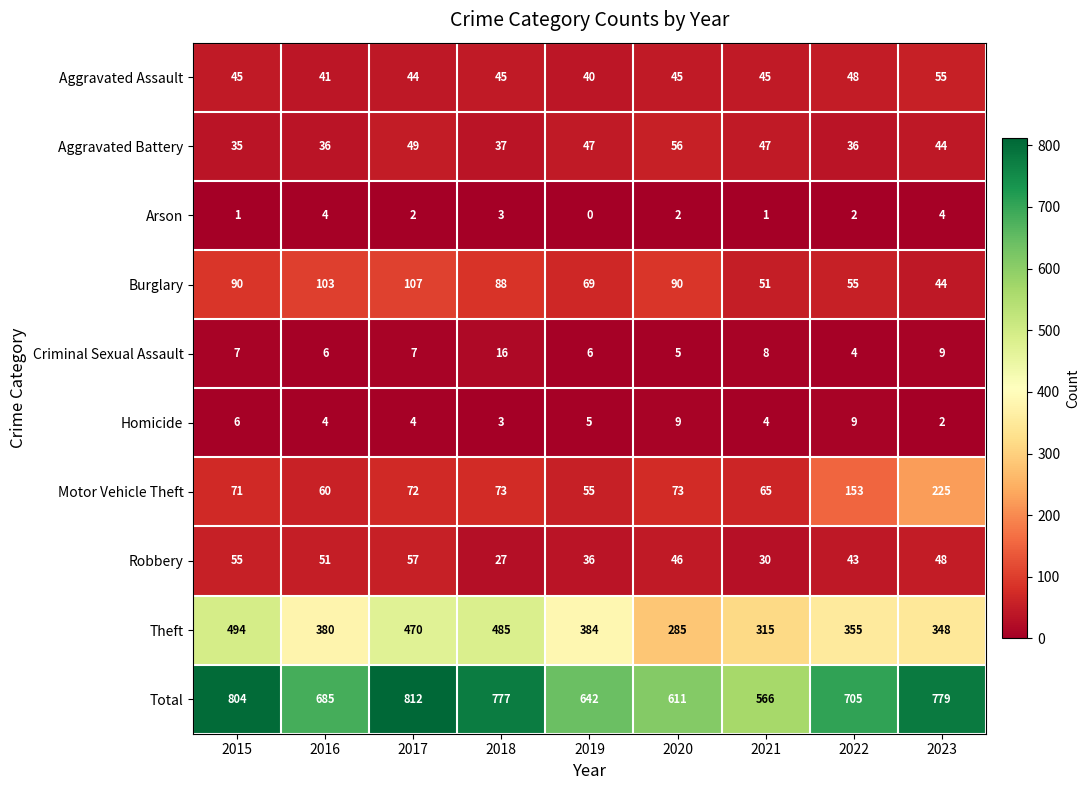

At 2021, list the series in order from smallest to largest.

Arson, Homicide, Criminal Sexual Assault, Robbery, Aggravated Assault, Aggravated Battery, Burglary, Motor Vehicle Theft, Theft, Total